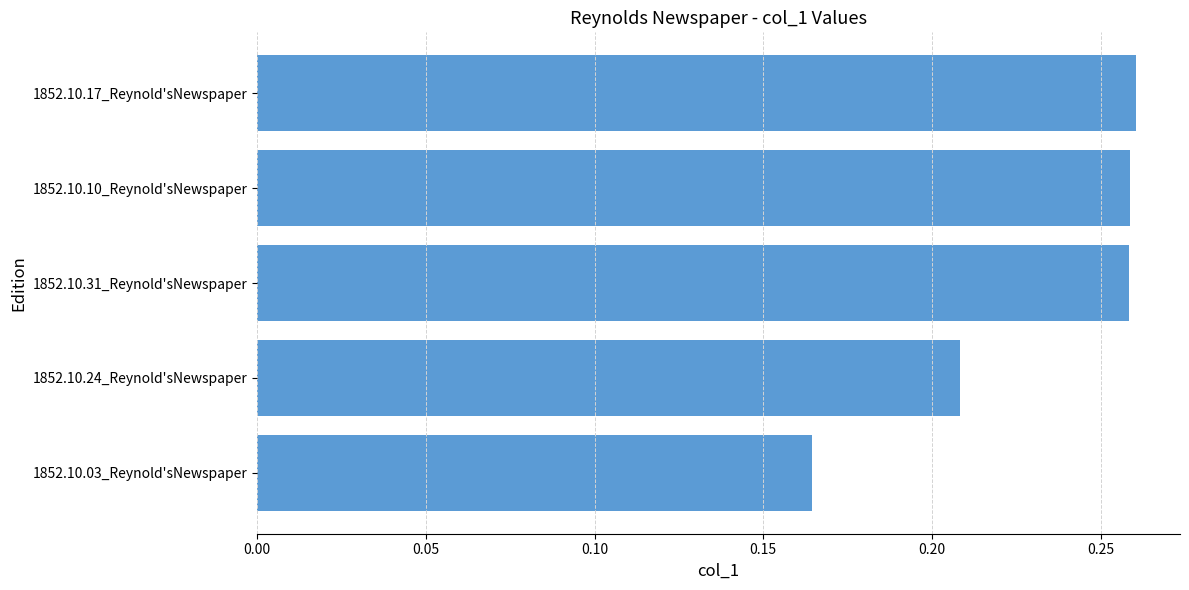

Is it true that the value at 1852.10.31_Reynold'sNewspaper is 0.4?

False